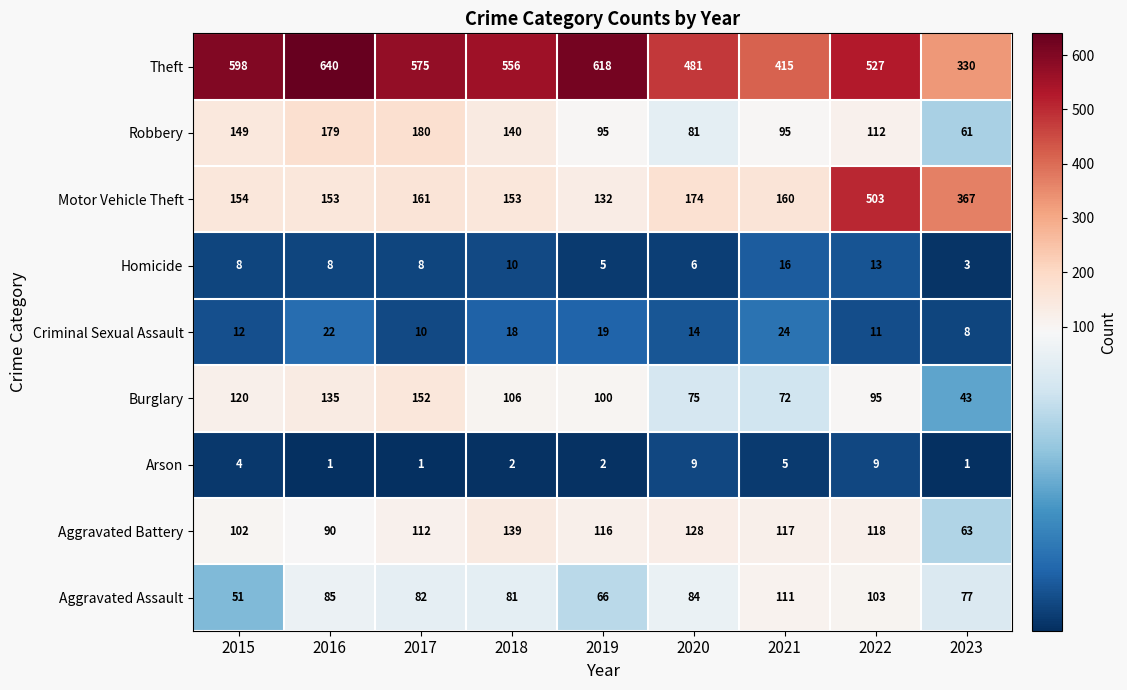

The value of Burglary at 2020 is 100. True or false?

False